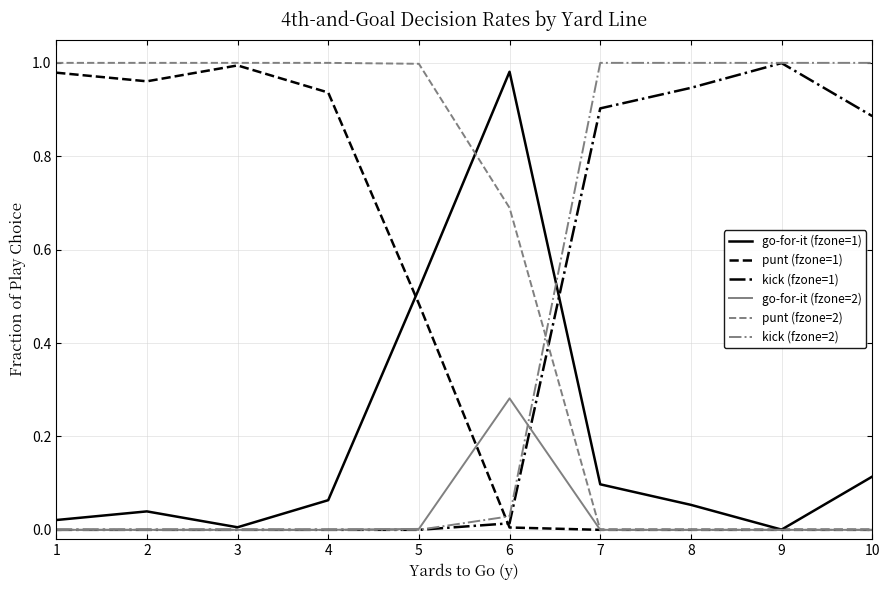

Is the value of go-for-it (fzone=1) at 2 greater than the value of kick (fzone=1) at 7?

No